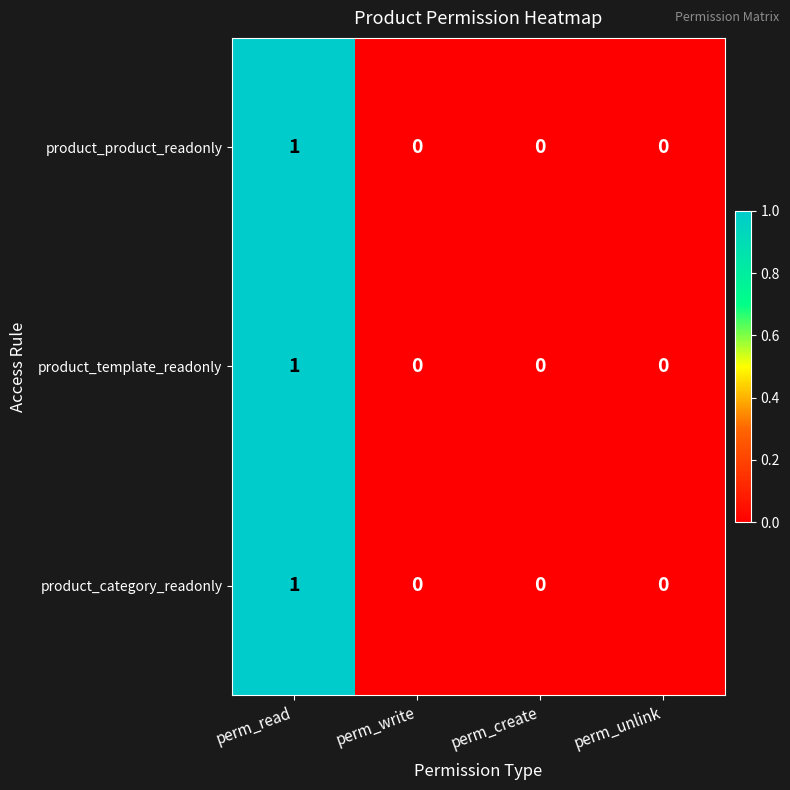

How many data points does each series have?

4